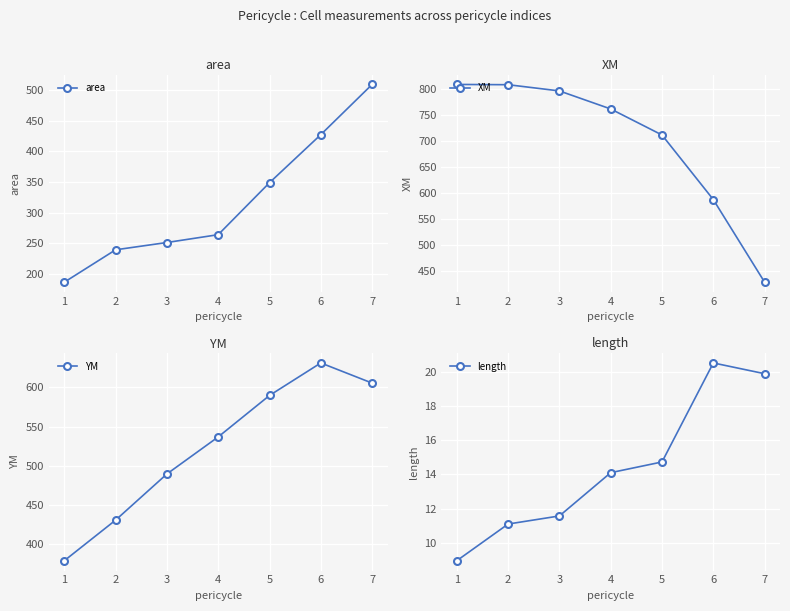

True or false: area has a value of 427.1 at 6.

True